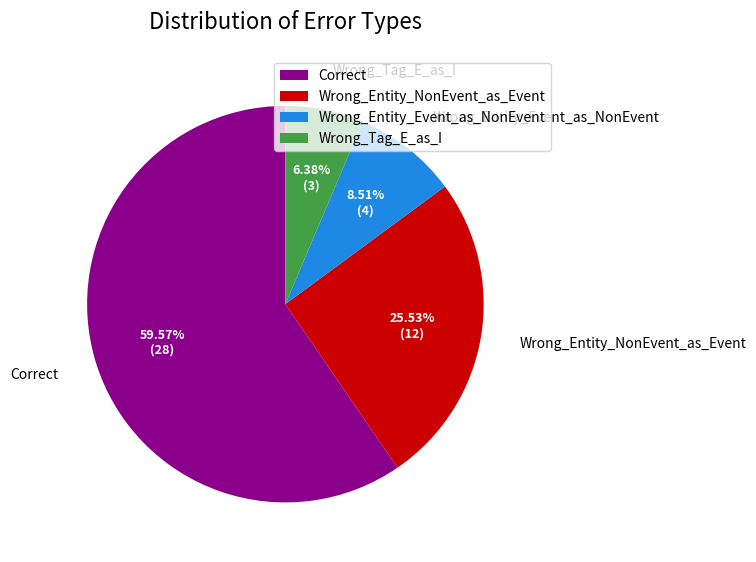

True or false: Correct accounts for 60% of the total.

True